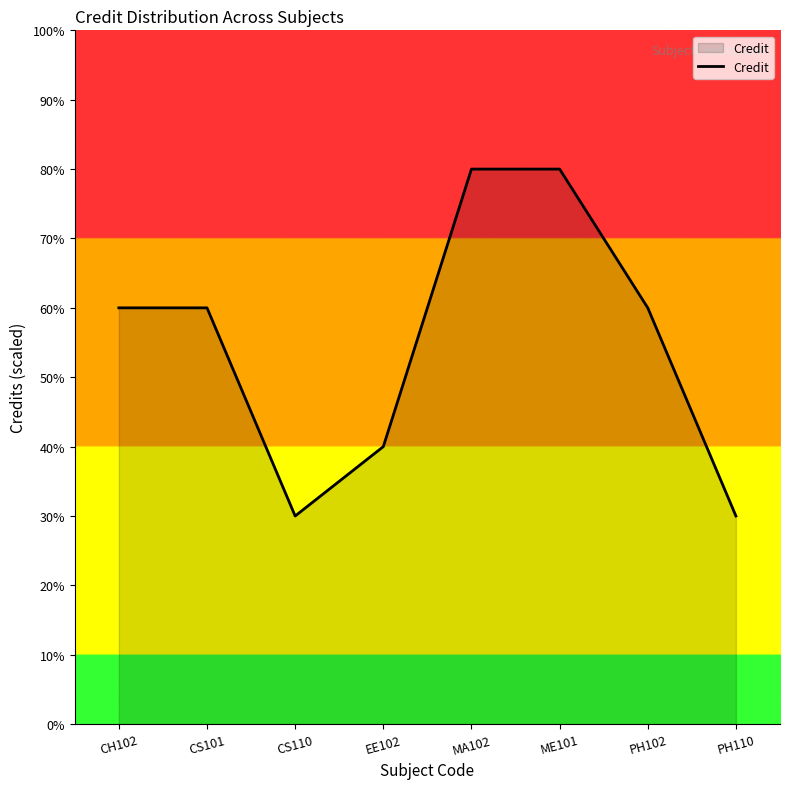

Does the chart display data point markers on the line(s)?

No